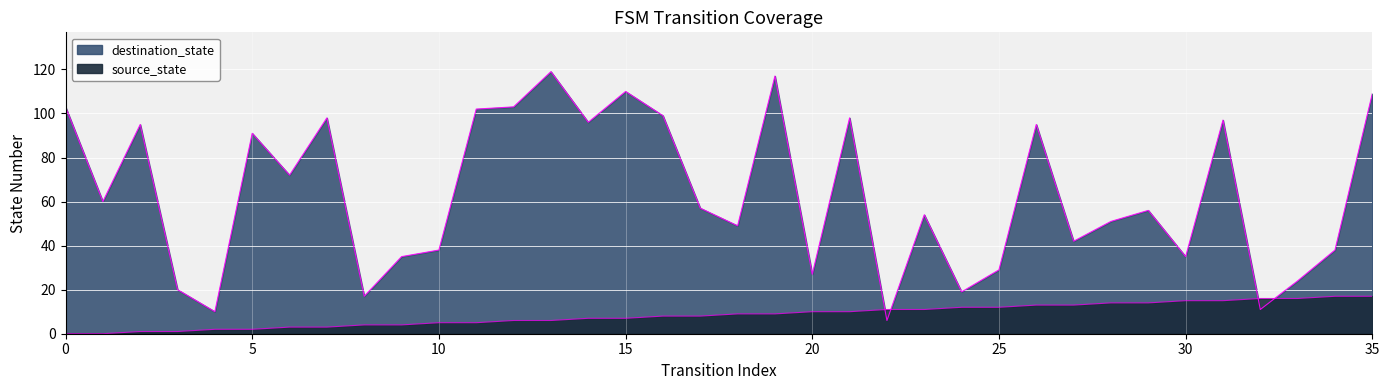

At how many categories does at least one series exceed 42?

22